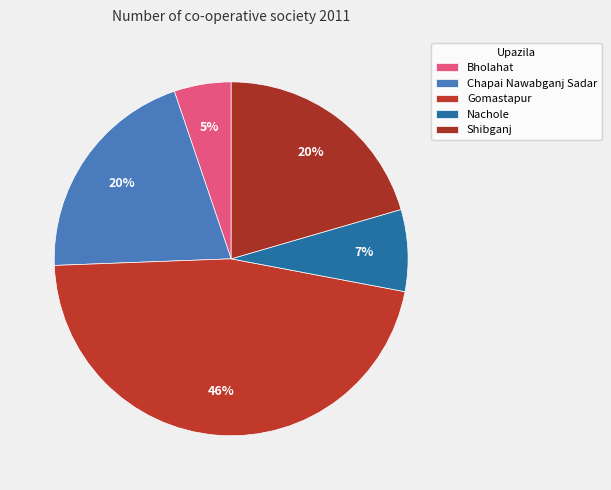

How many slices are in this pie chart?

5